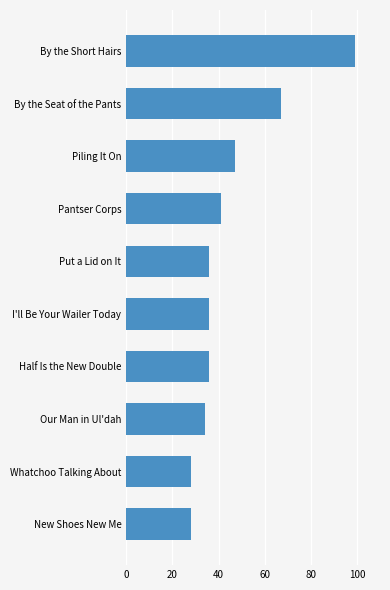

Are the bars grouped side by side (vs. stacked)?

No